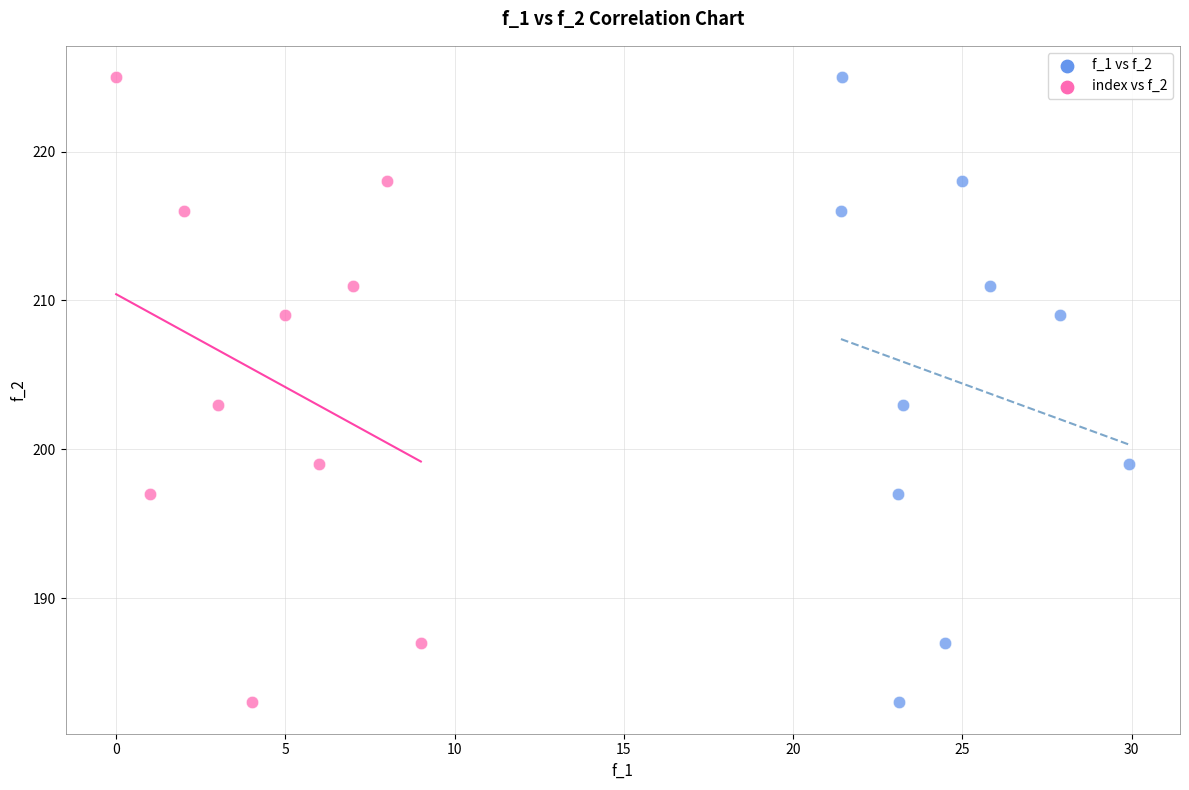

What are all the series names shown in the legend?

f_1 vs f_2, index vs f_2